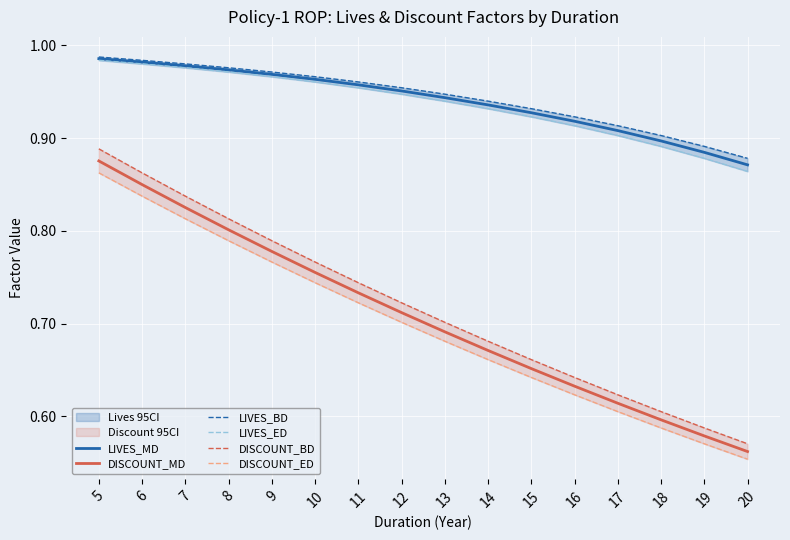

Between 8 and 16, which is larger?

8